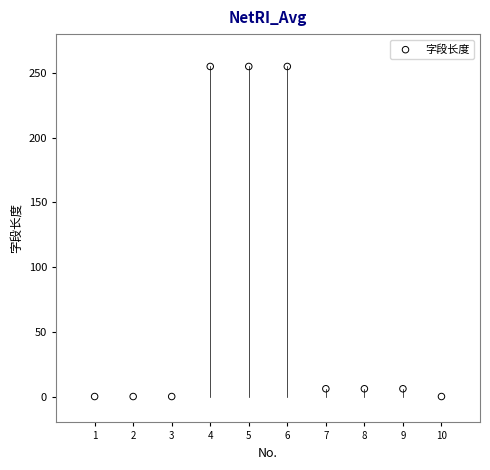

What is the average Y value?

78